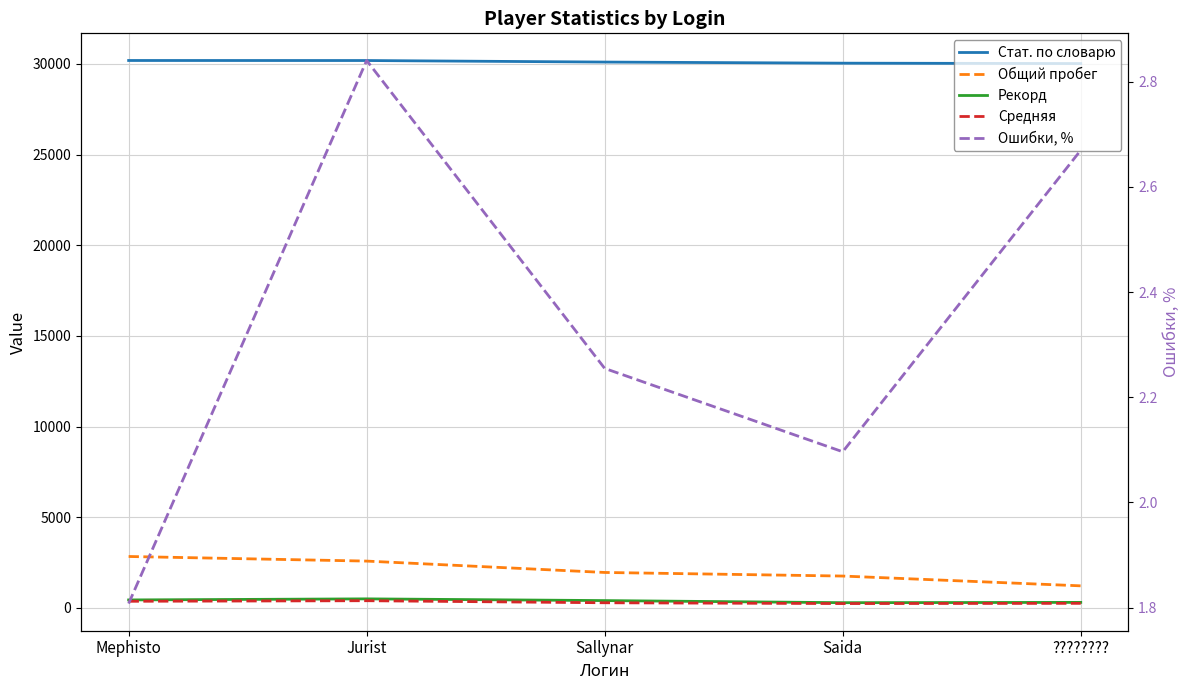

Between Saida and Jurist, which is larger?

Jurist